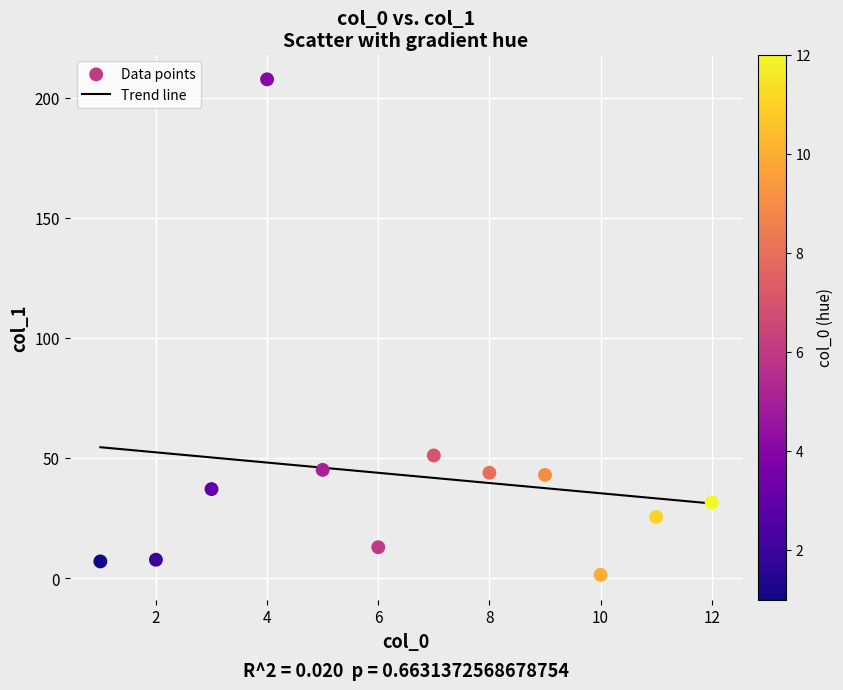

What Y value in the scatter plot is closest to 104?

51.1